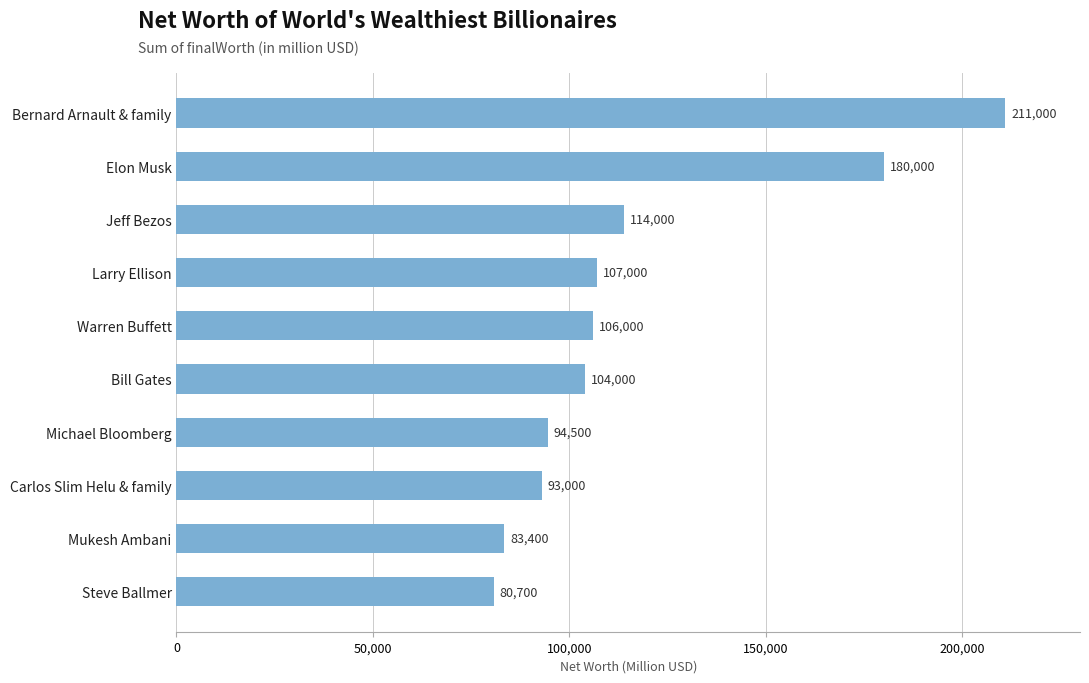

Which label corresponds to the largest value in the chart?

Bernard Arnault & family